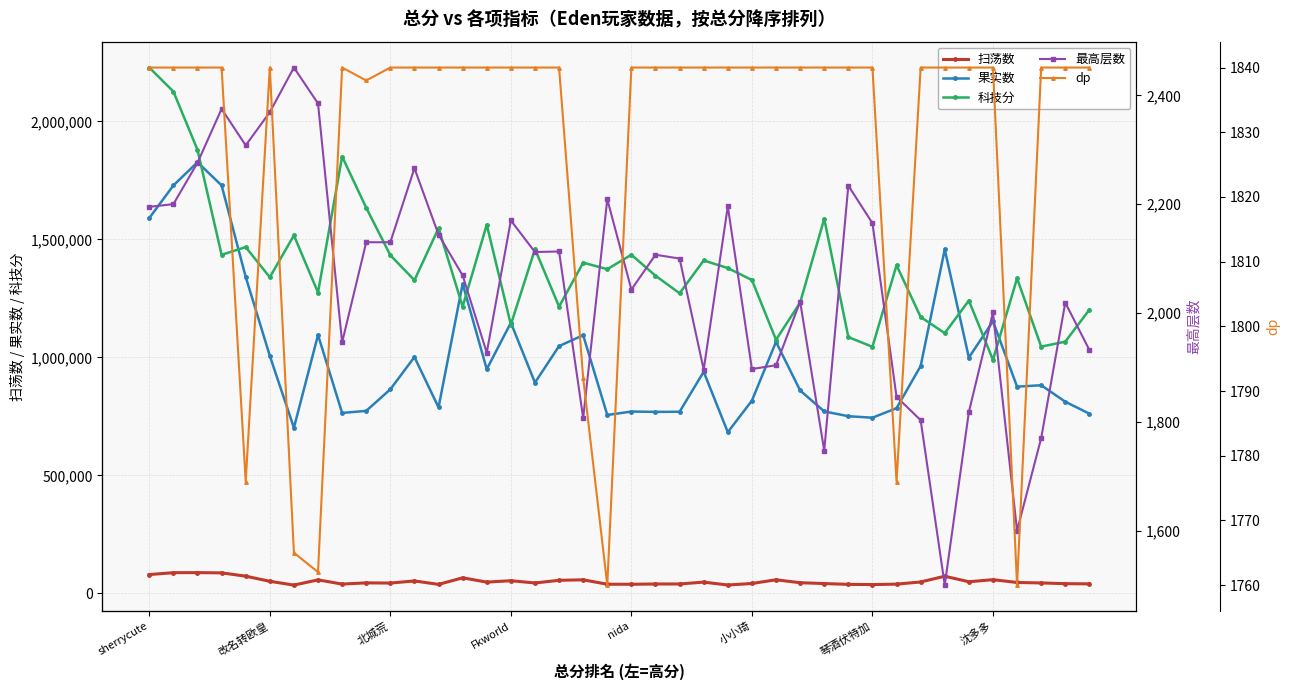

Where does the 科技分 series first go above 1346095?

sherrycute